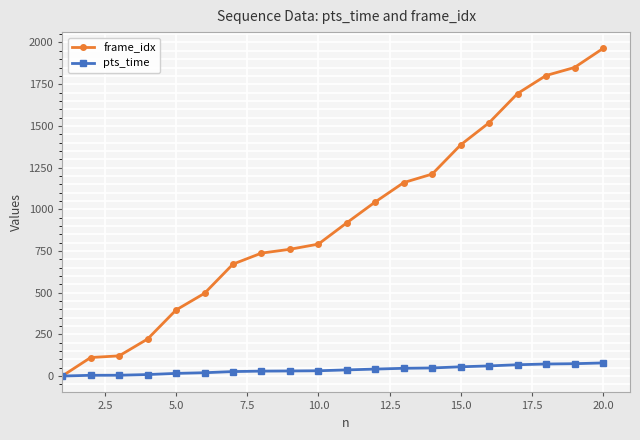

Which series has the widest spread of values?

frame_idx